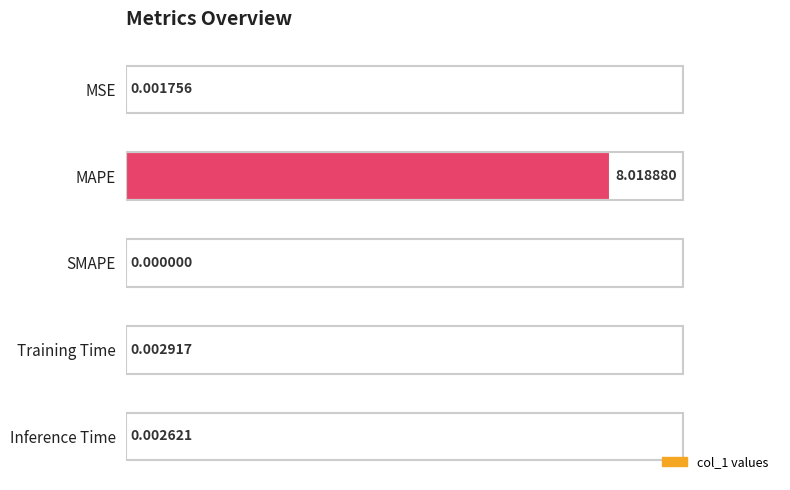

What is the sum of all values?

8.0